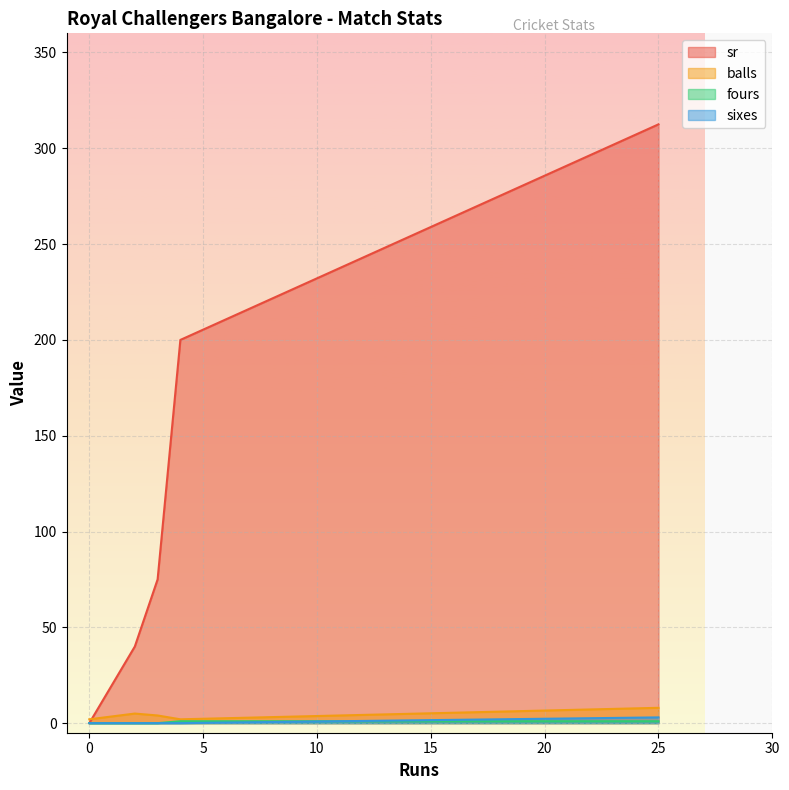

How many data points does each series have?

5